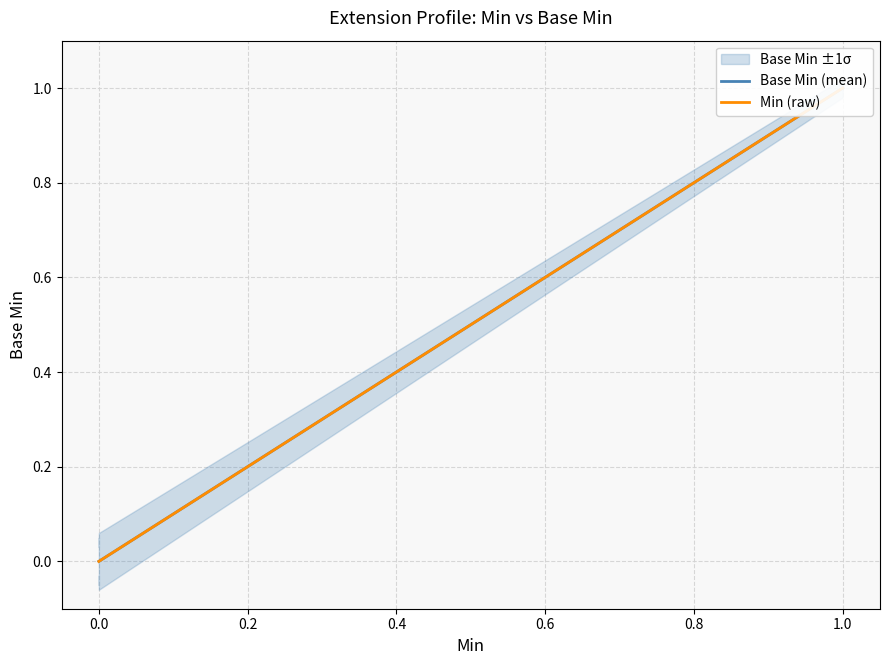

At how many categories does at least one series exceed 0?

1